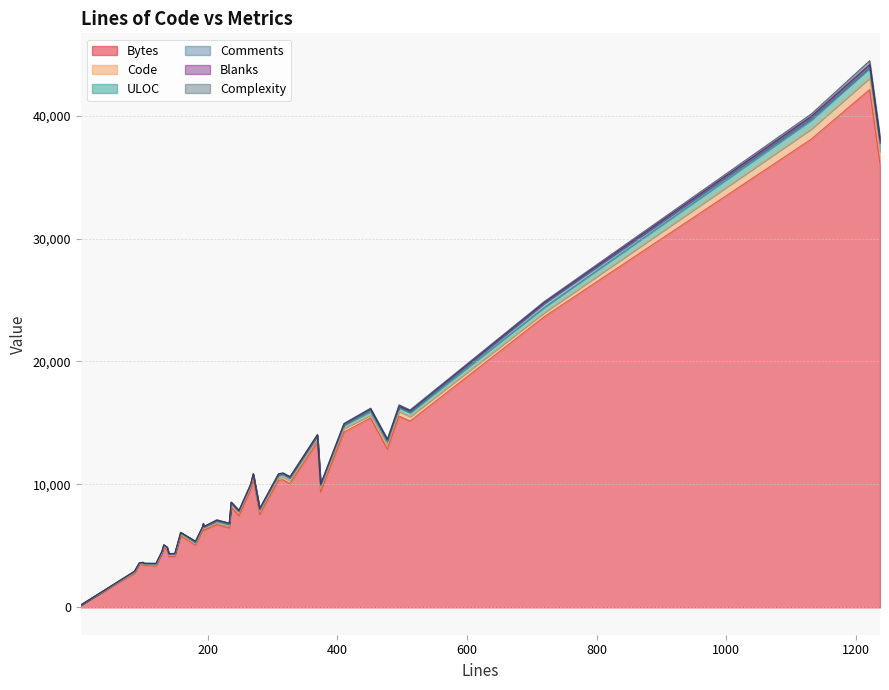

What is the maximum value shown in the chart?

42123